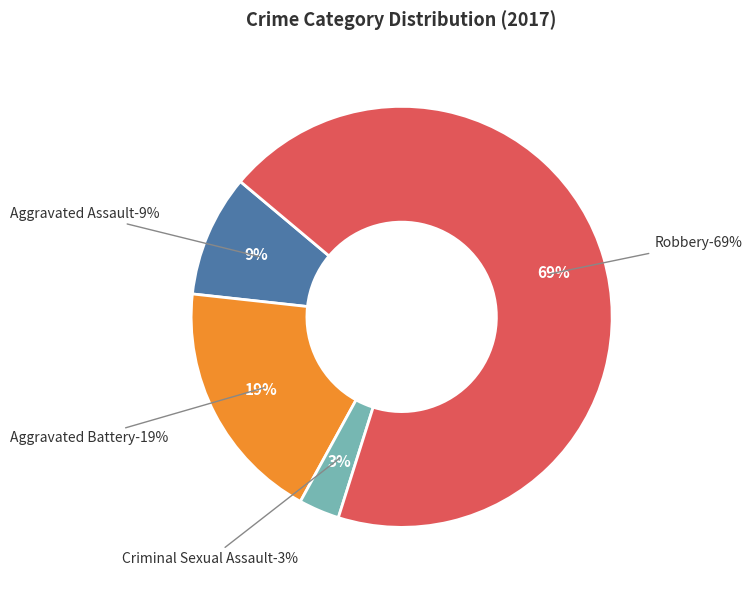

Does any single category account for the majority?

Yes